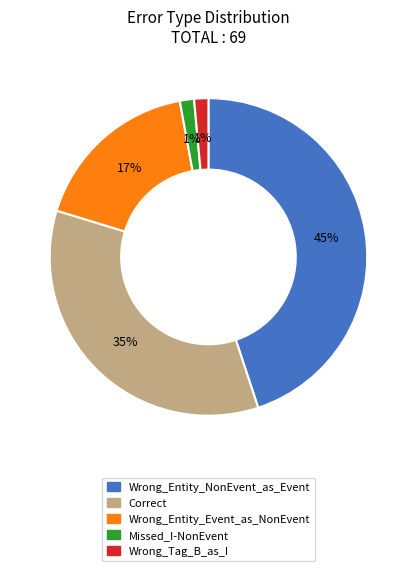

Do Wrong_Entity_NonEvent_as_Event and Wrong_Tag_B_as_I together represent more than half of the pie?

No